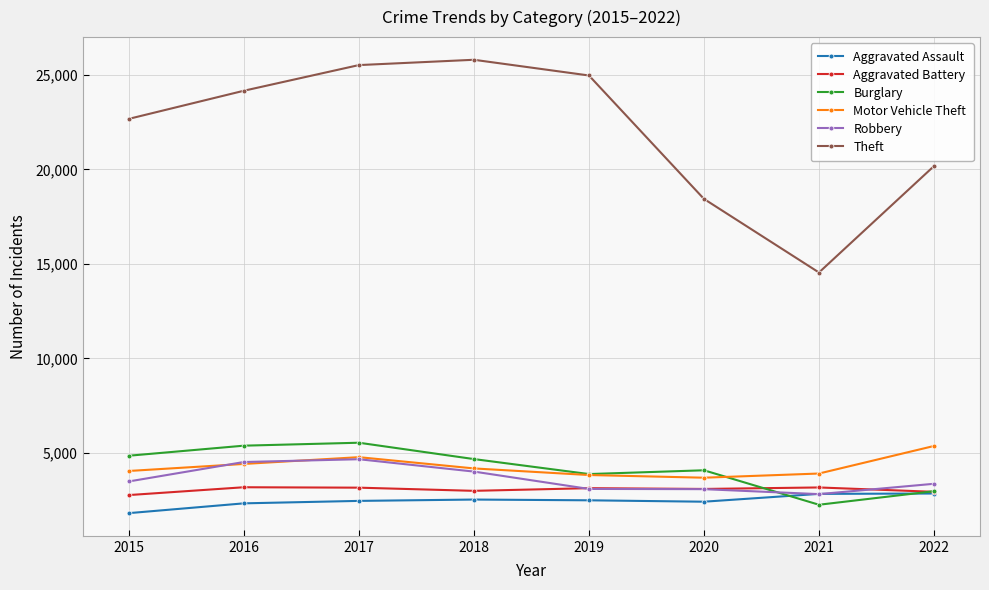

True or false: Motor Vehicle Theft and Aggravated Battery cross at least once.

False